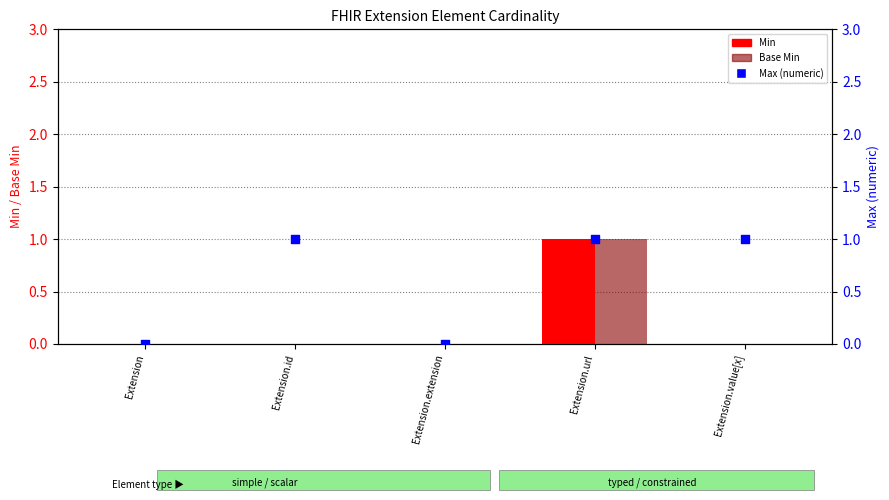

Is the value of Max (numeric) at Extension.extension greater than the value of Min at Extension.id?

No